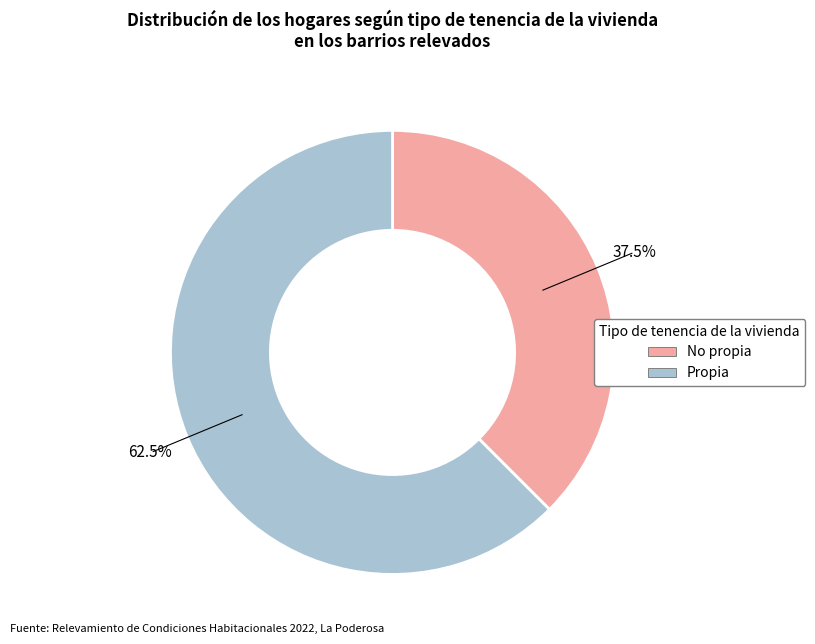

Approximately how many times larger is the value at Propia compared to No propia?

1.7